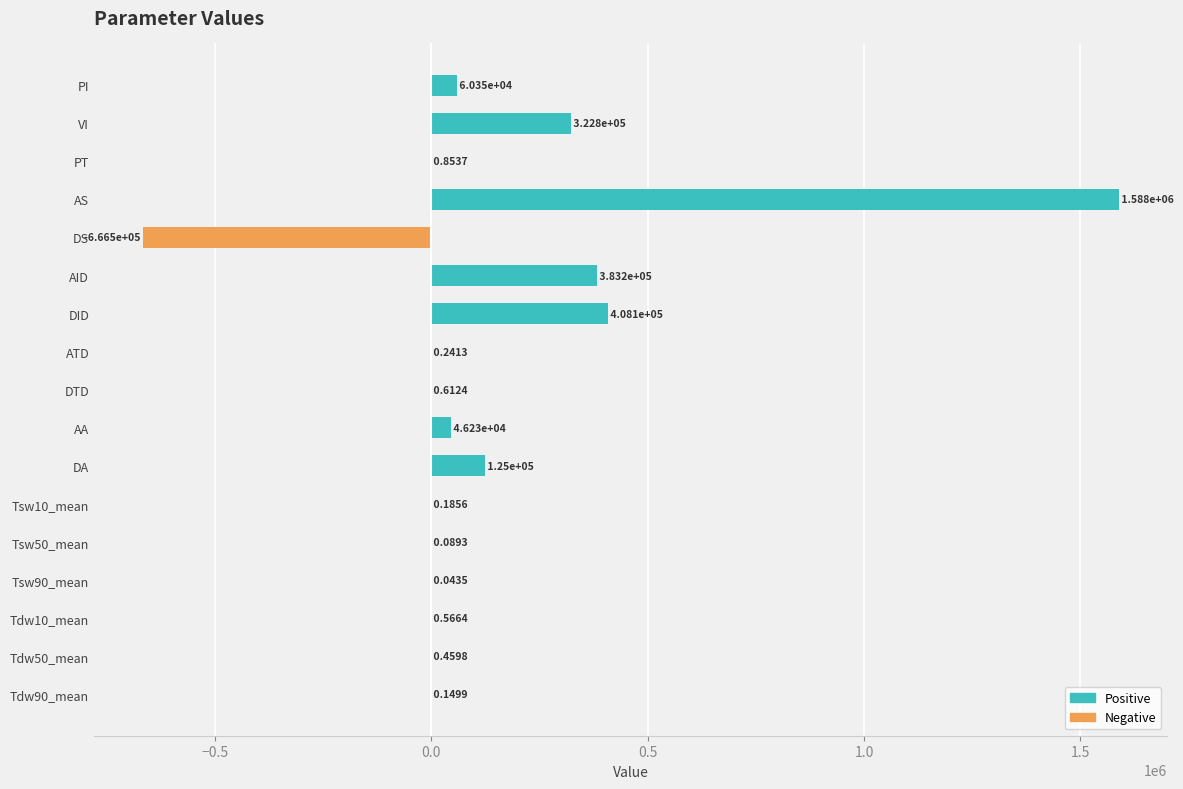

Are the bars horizontal?

Yes